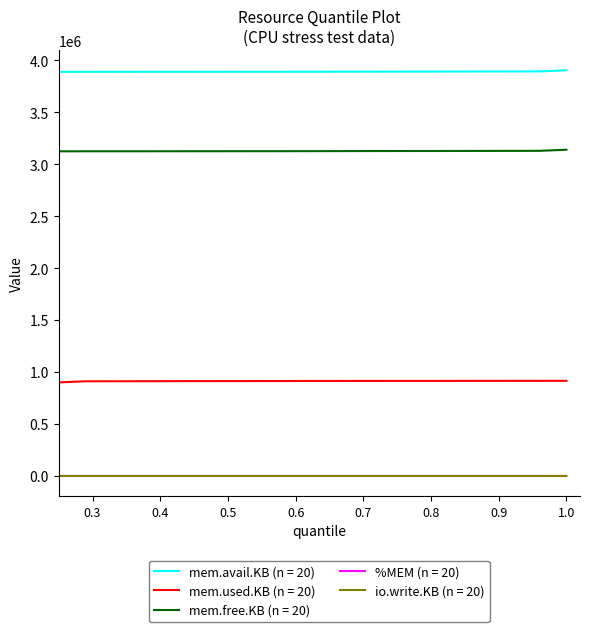

True or false: mem.used.KB (n = 20) and mem.avail.KB (n = 20) intersect in this chart.

False